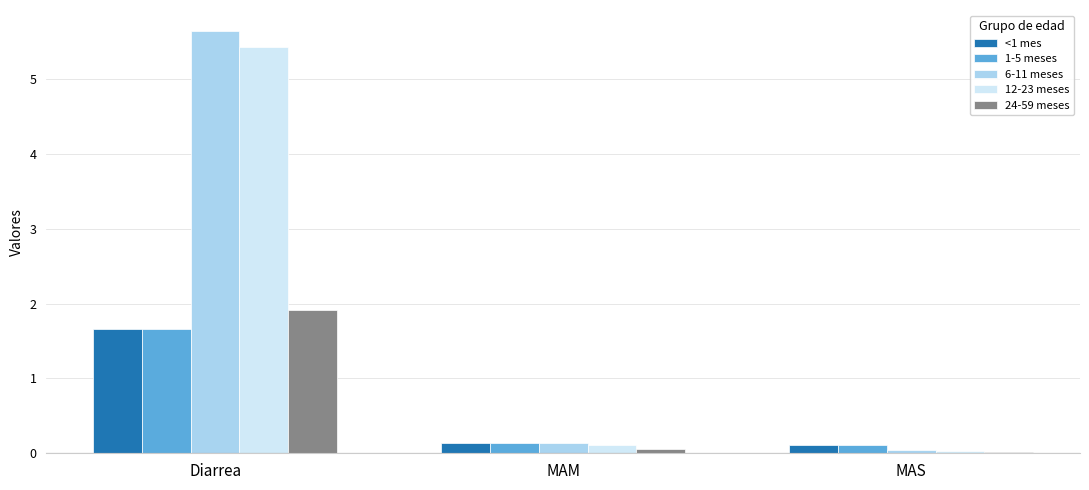

What is the difference between the highest and lowest values at Diarrea?

4.0